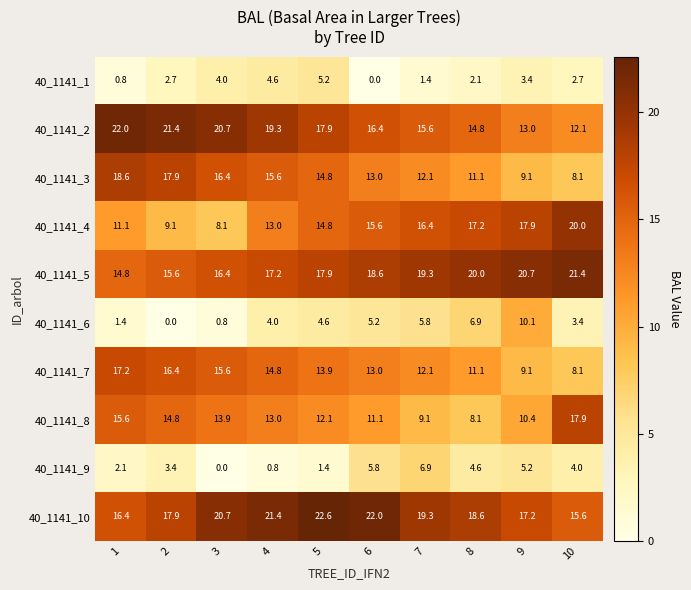

Which series has the largest range (max minus min)?

40_1141_4